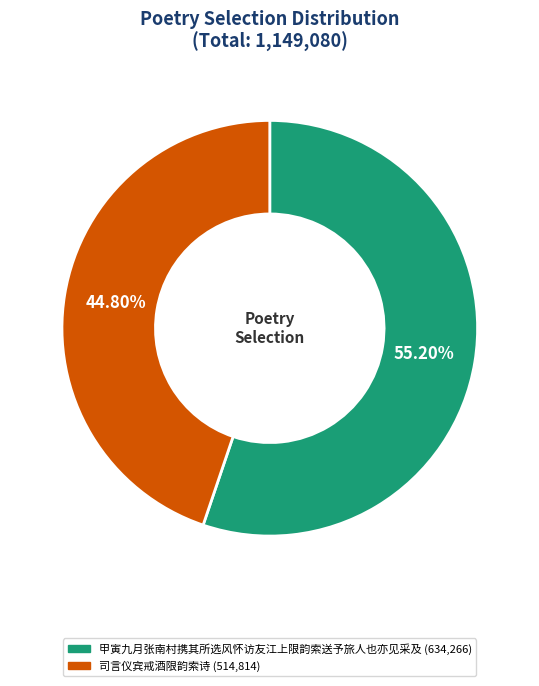

Which category has the smallest portion of the pie?

司言仪宾戒酒限韵索诗